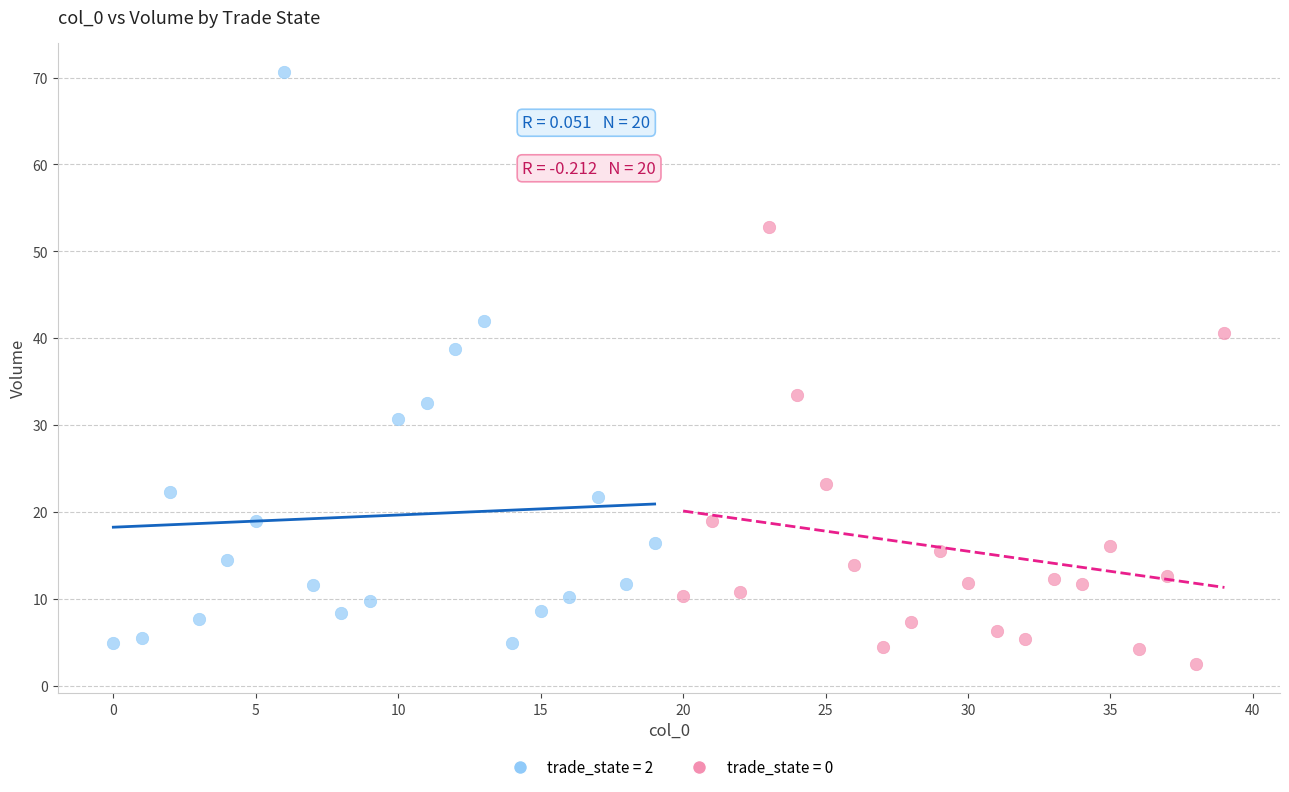

Which series contains the highest Y value?

trade_state = 2